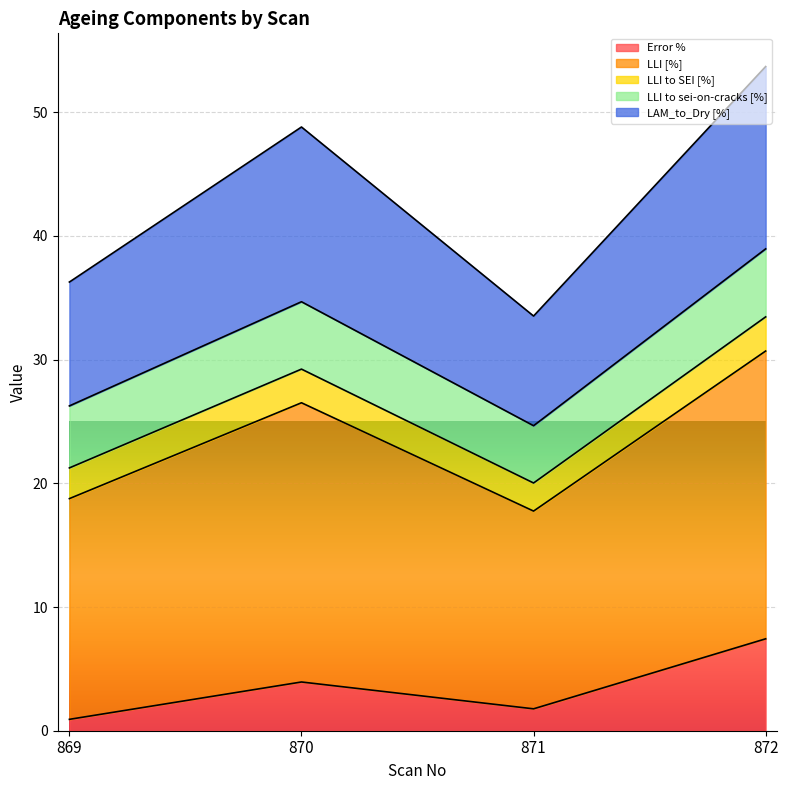

Is it true that Error % equals 7.4 at 872?

True